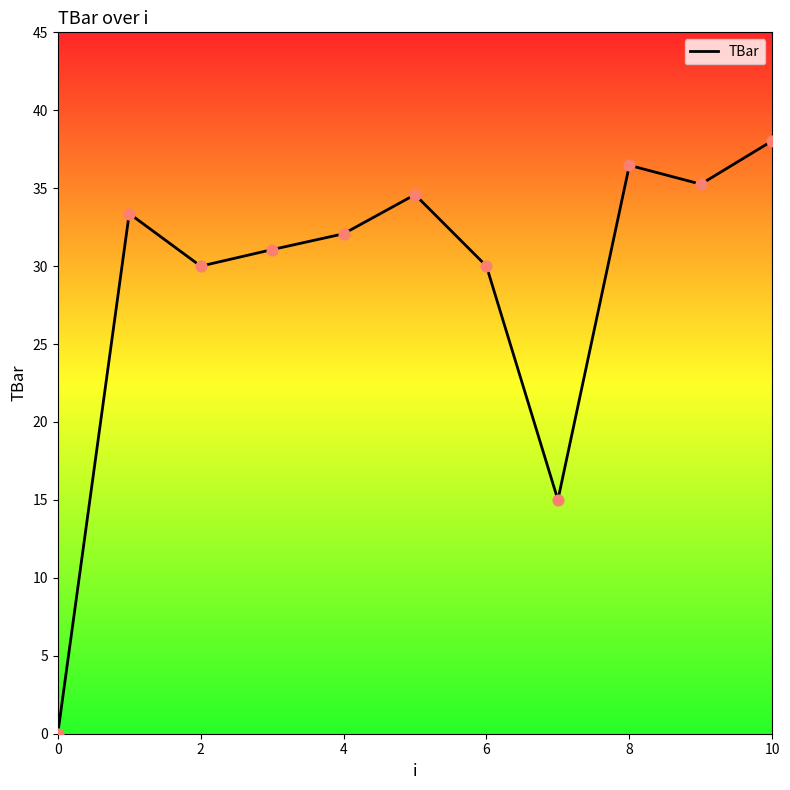

What is the difference between the maximum and minimum values?

38.0